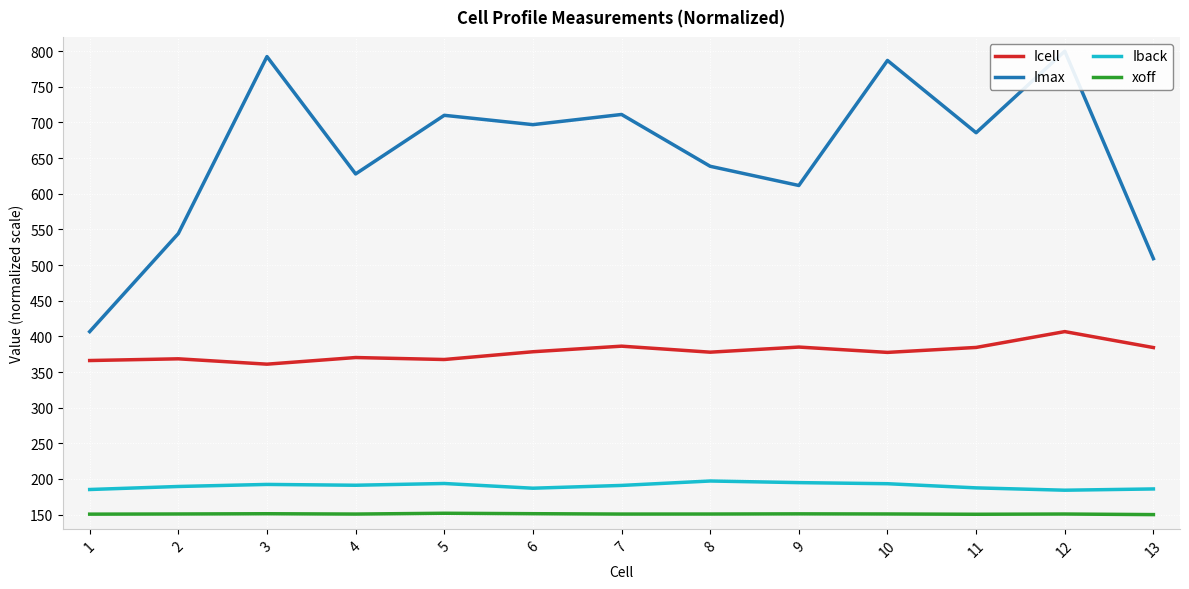

What is the total value across all series at 7?

1439.1